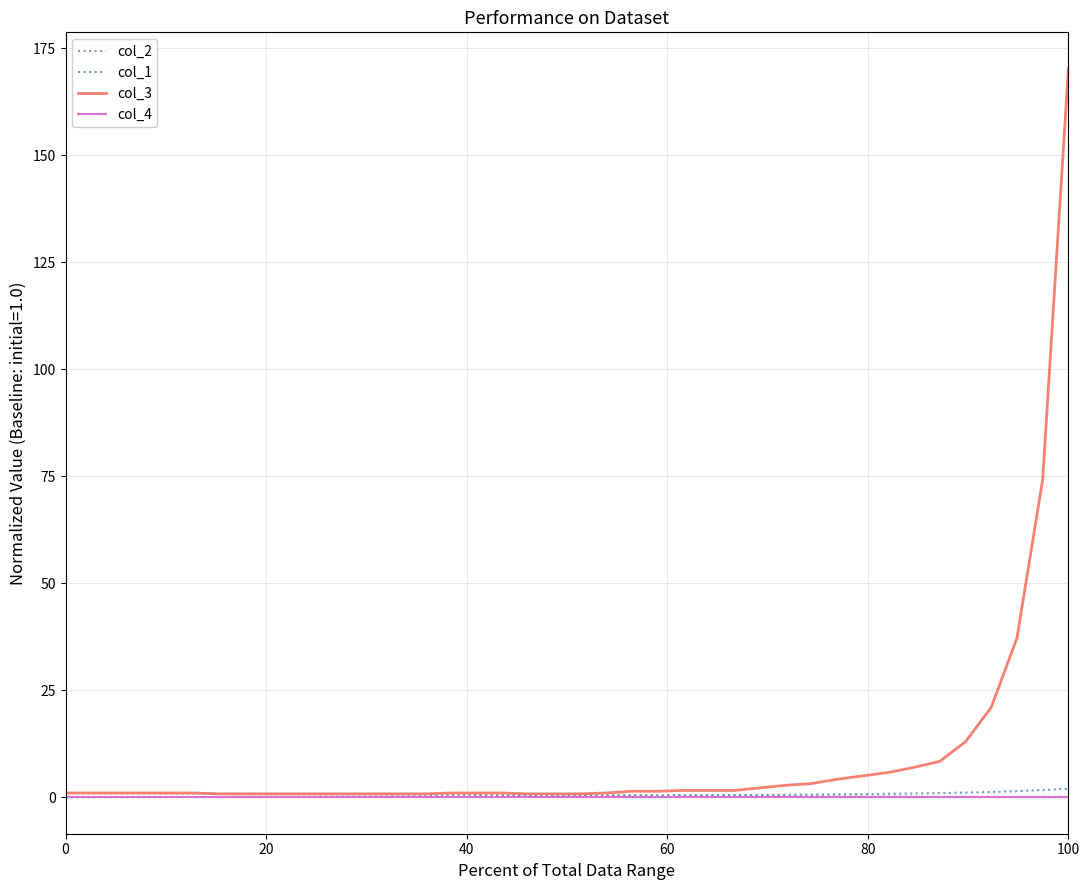

Which series has the widest spread of values?

col_3